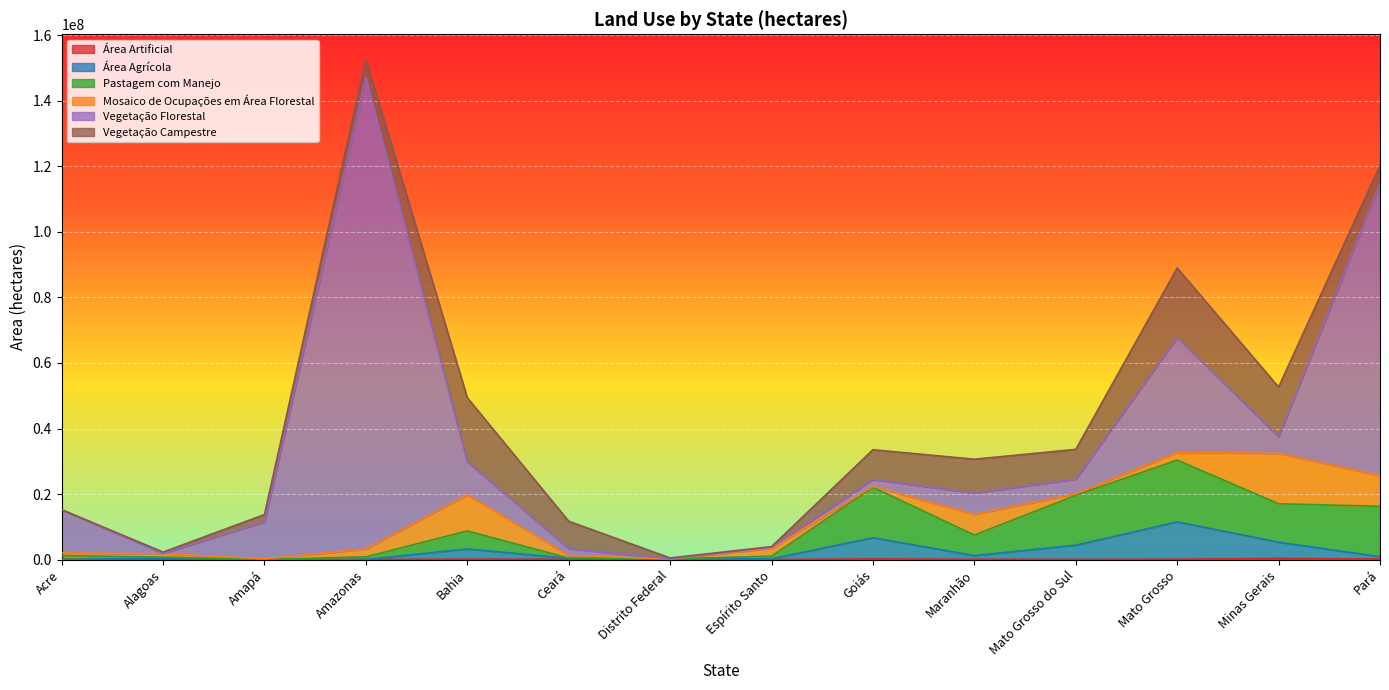

True or false: Área Artificial and Pastagem com Manejo cross at least once.

False